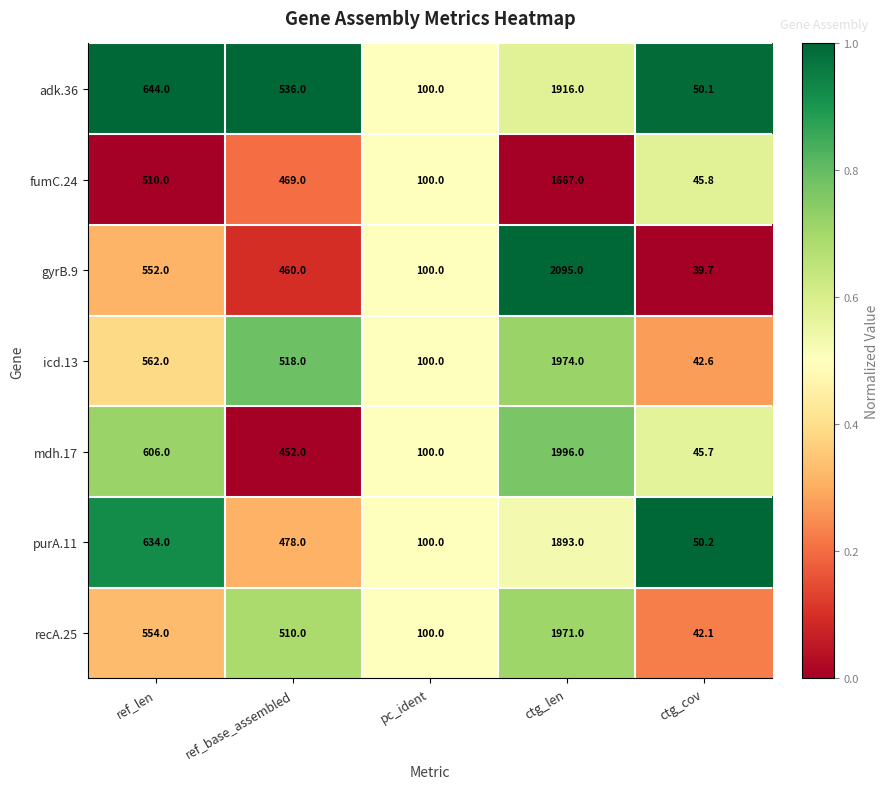

Where does the fumC.24 series first go above 469?

ref_len